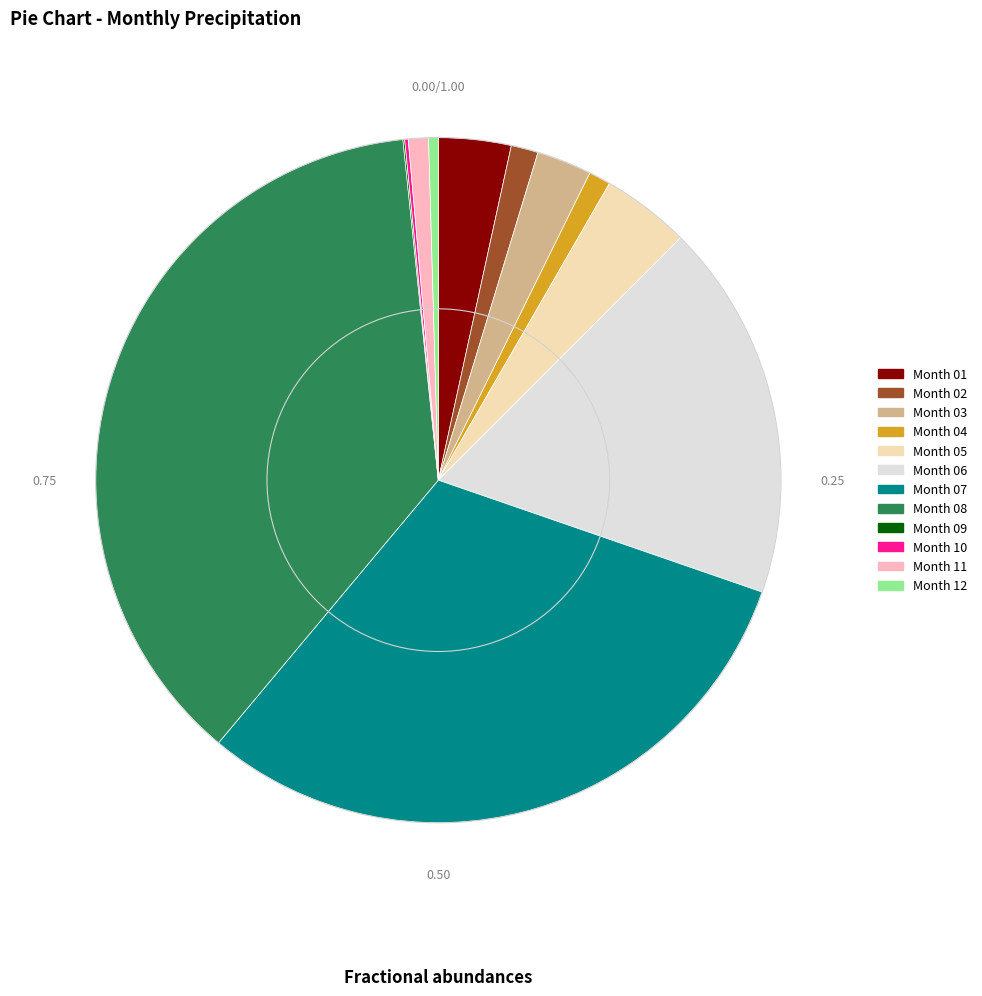

Does any single category account for the majority?

No